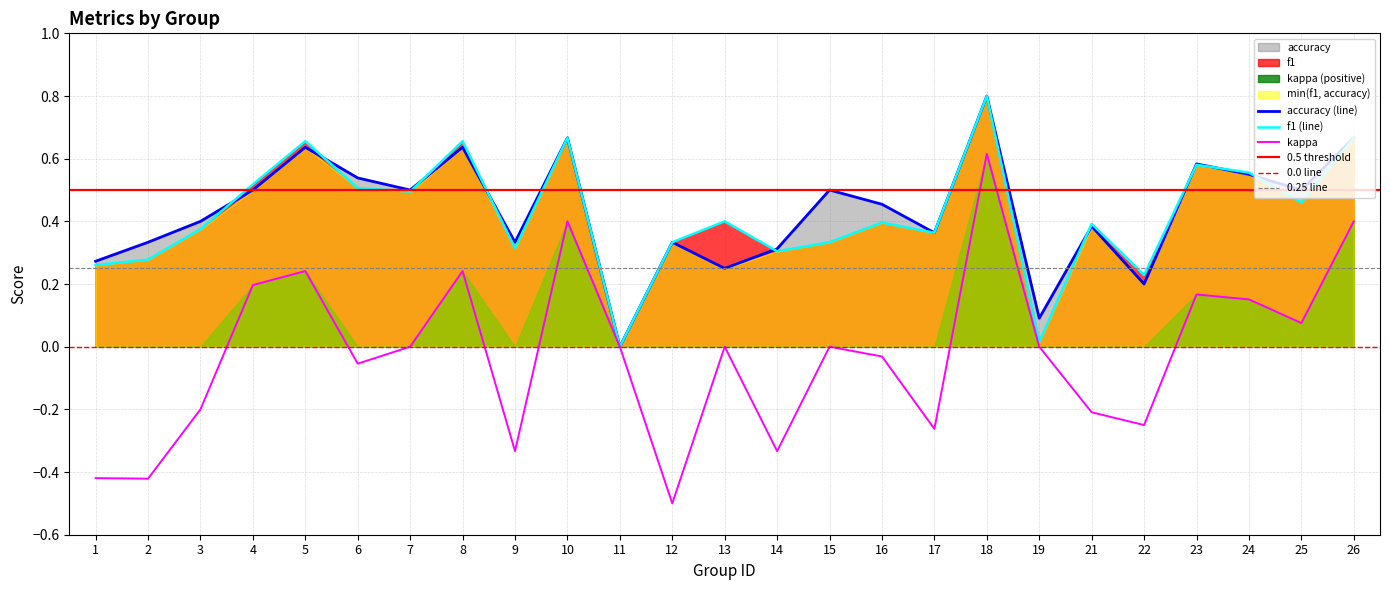

At which label does accuracy reach its minimum?

11